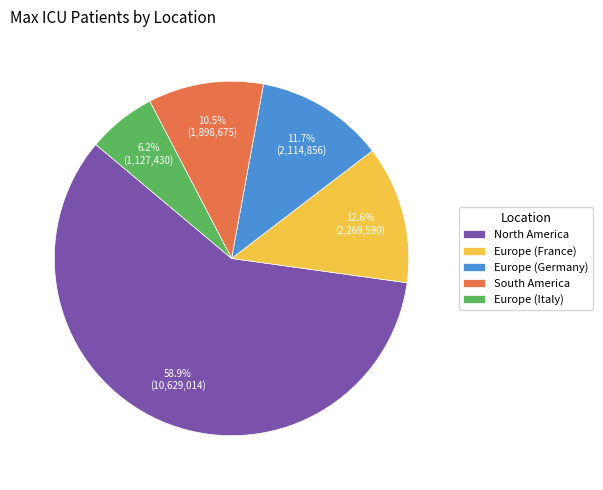

To the nearest percent, what portion does Europe (France) represent?

13%